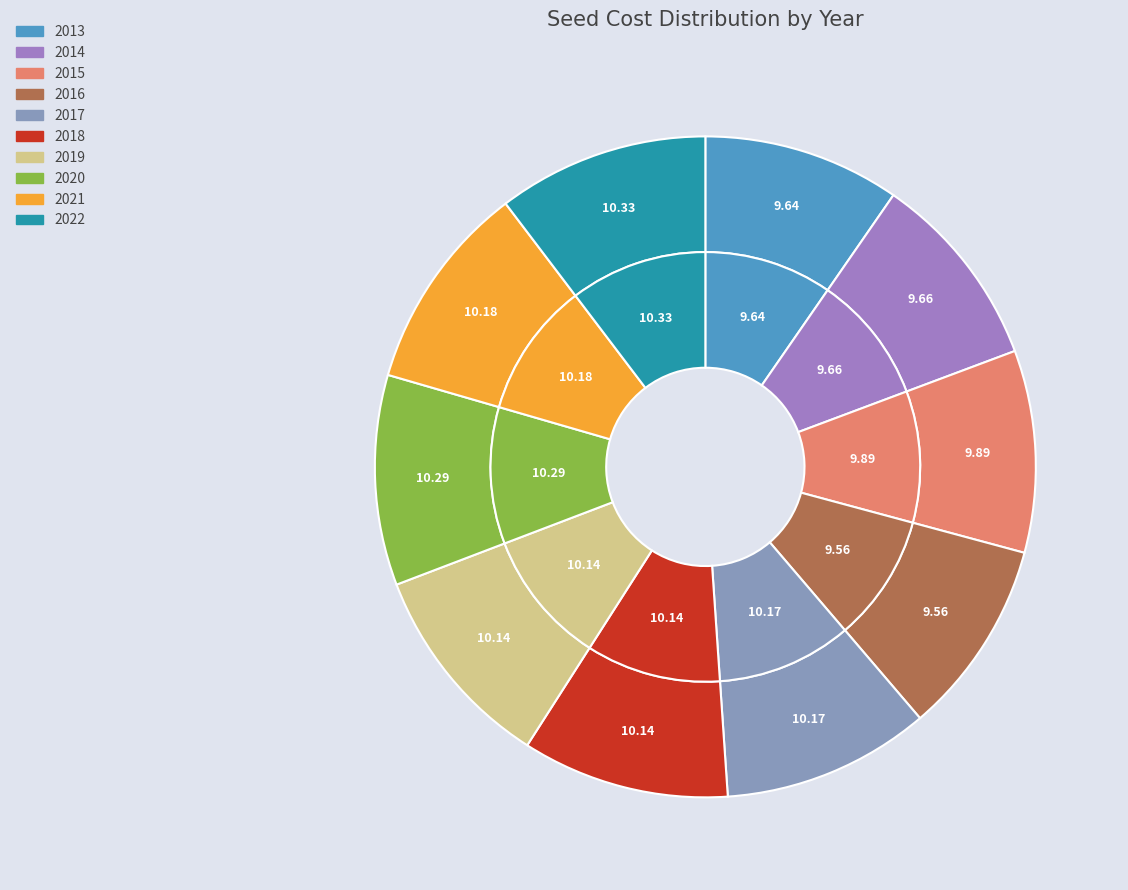

Rank the categories by value from lowest to highest.

2016, 2013, 2014, 2015, 2018, 2019, 2017, 2021, 2020, 2022